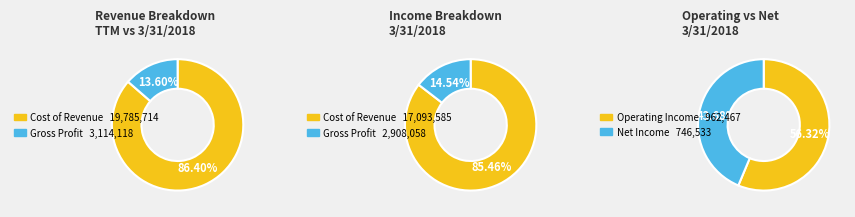

Is there a majority slice in this chart?

Yes